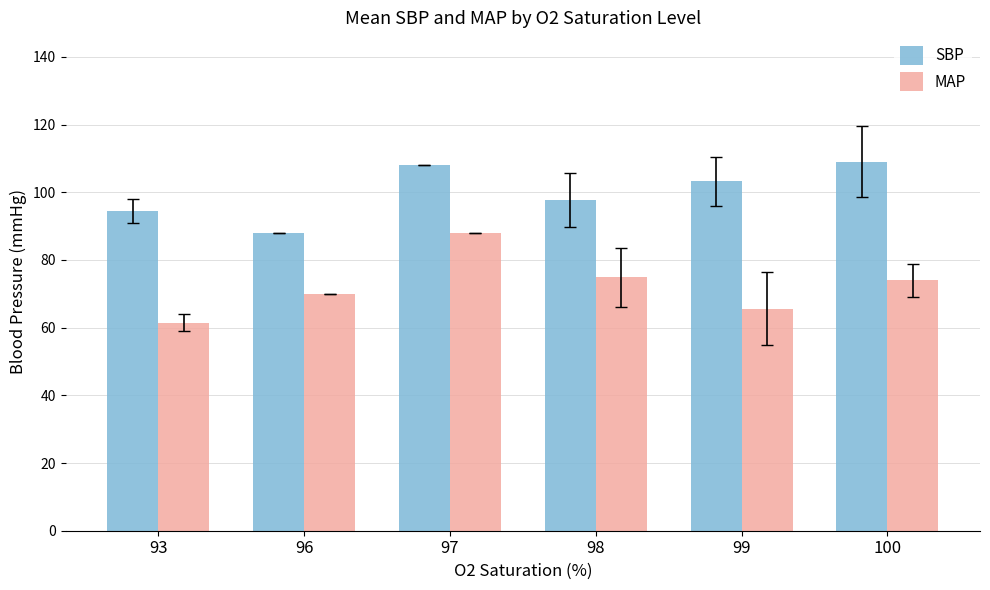

What is the spread (max minus min) of values at 96?

18.0